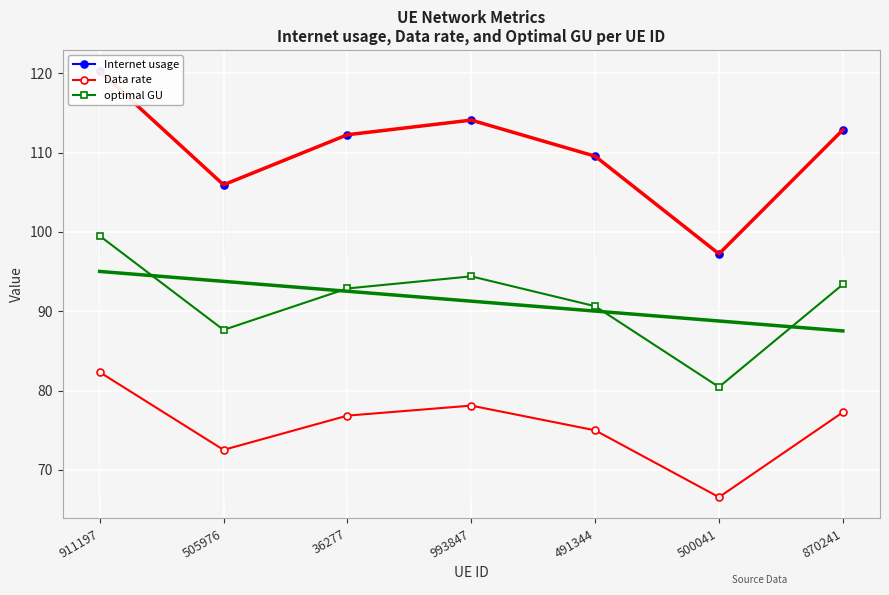

What is the difference between the maximum and minimum values in the optimal GU series?

19.0